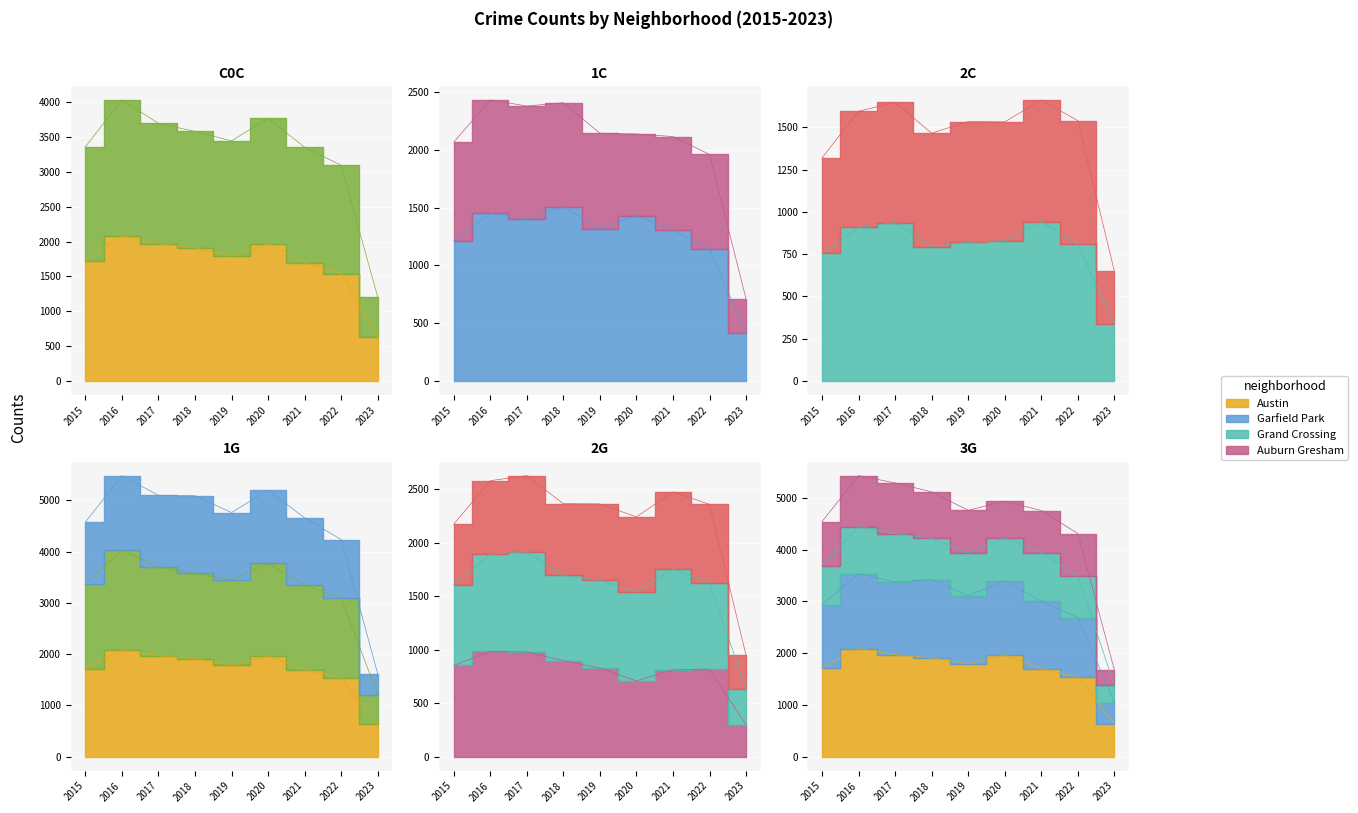

Reading left to right, extract all data points from this chart.

Austin: 1719	2086	1971	1911	1792	1968	1696	1541	630
Englewood: 3361	4034	3698	3582	3446	3770	3355	3095	1204
Garfield Park: 1214	1449	1401	1509	1317	1429	1304	1142	413
Auburn Gresham: 852	983	978	898	827	708	811	818	298
Grand Crossing: 754	908	936	795	820	829	941	807	334
Chatham: 1319	1595	1647	1465	1534	1532	1662	1539	649